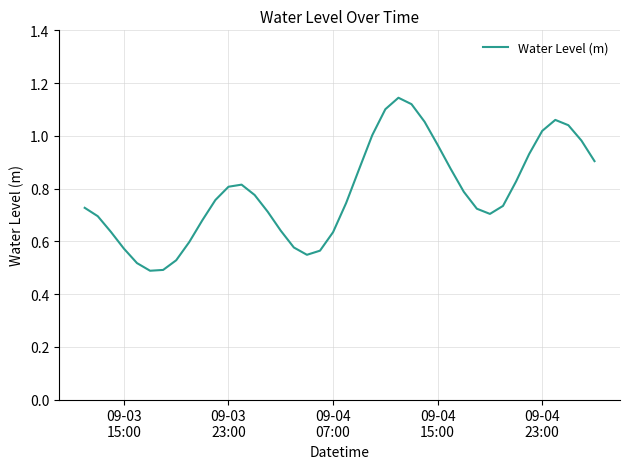

How many lines are shown in the chart?

1